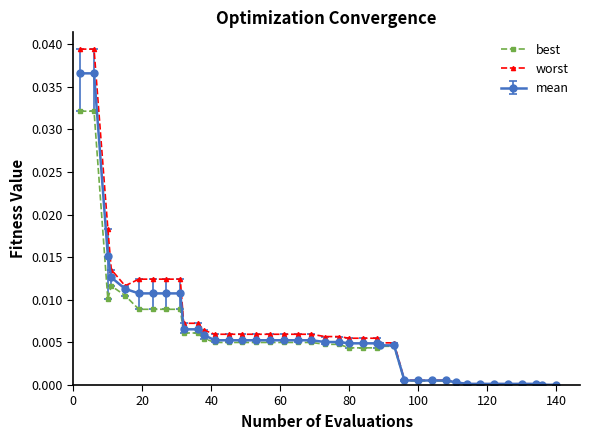

List the series in order of their peak value, highest first.

worst, mean, best